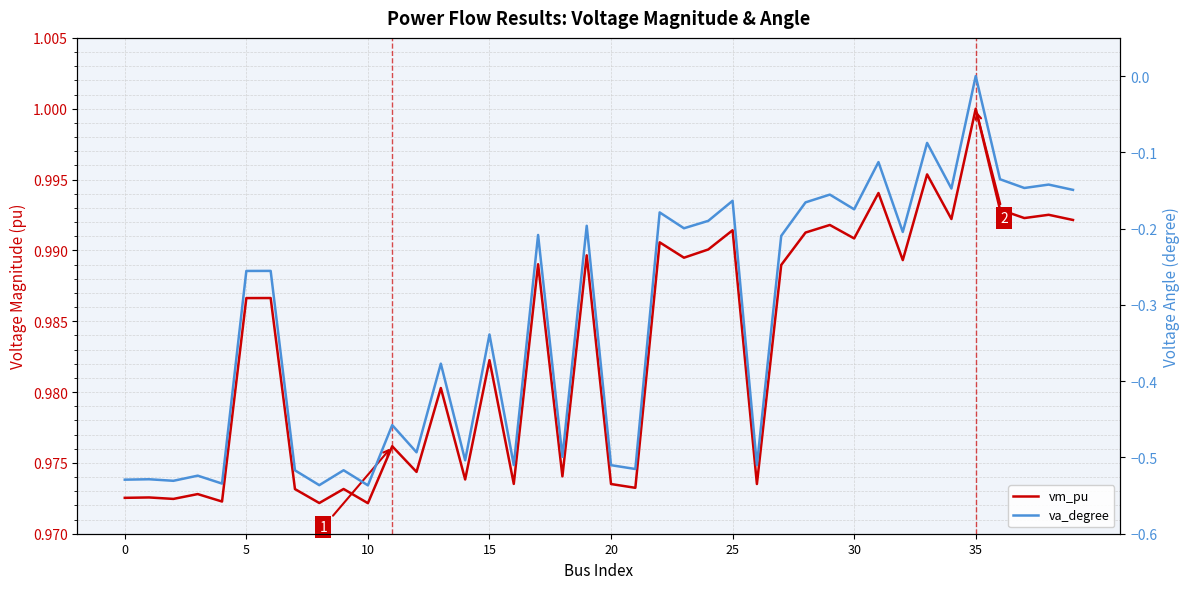

What is the approximate value of va_degree at 10?

-0.5